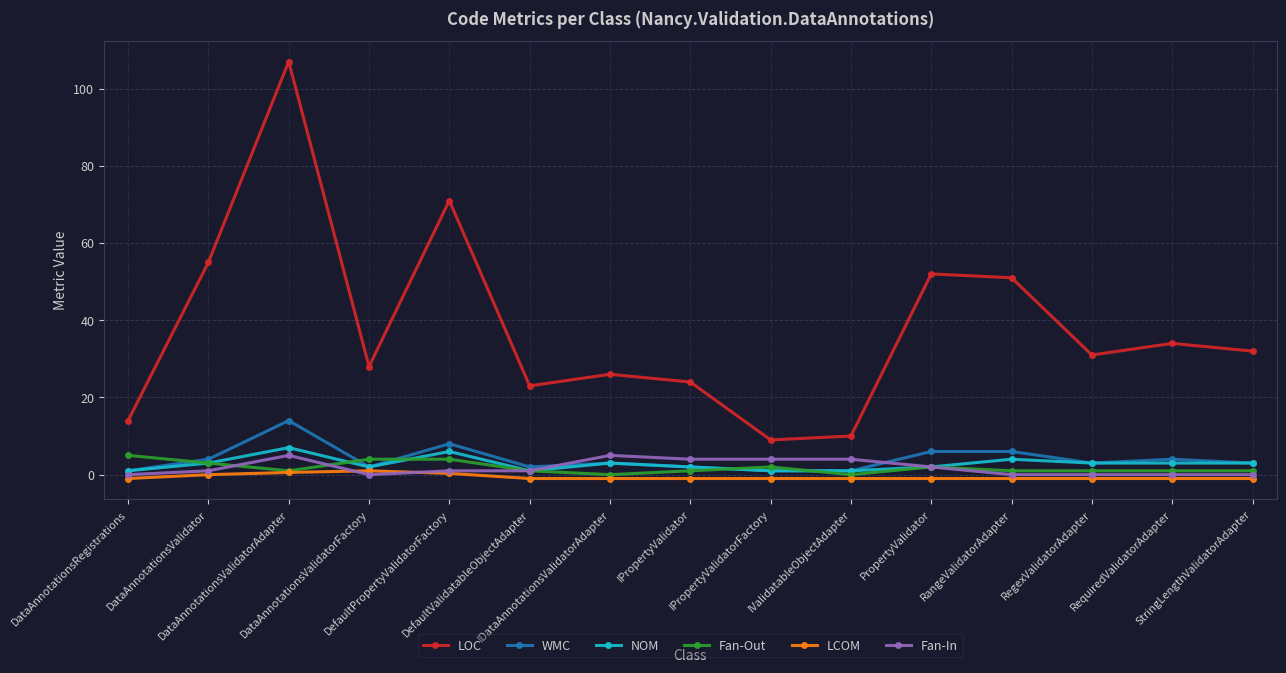

What is the maximum value shown in the chart?

107.0